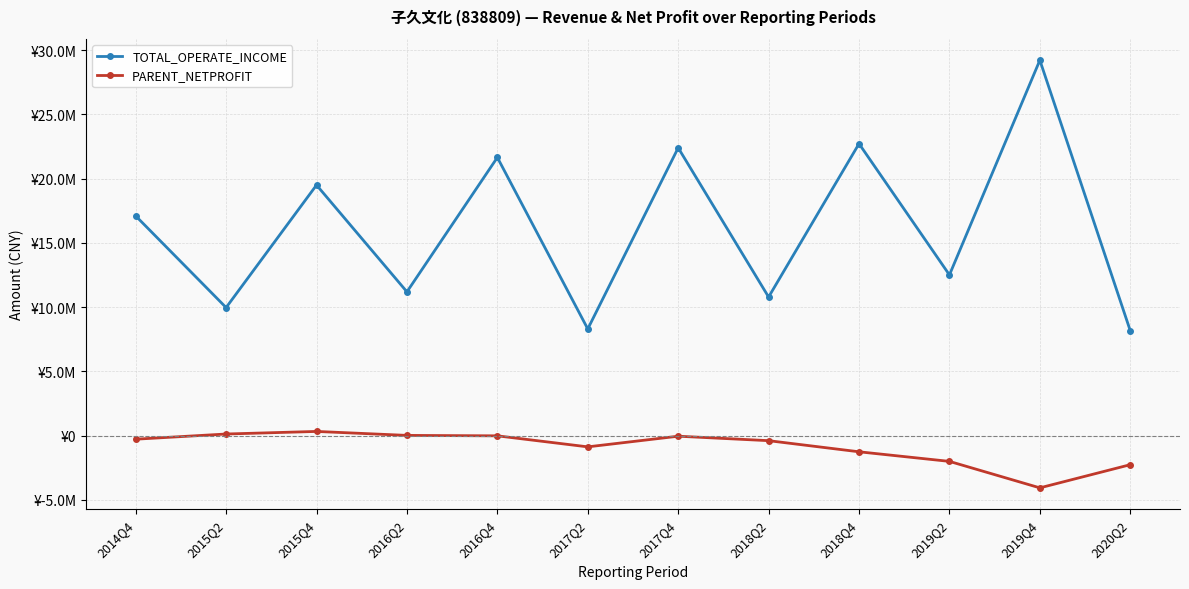

Reading left to right, list all the values displayed in this chart.

TOTAL_OPERATE_INCOME: 17099102.1	9965586.9	19504411.8	11190175.3	21653554.0	8301636.3	22402559.2	10786533.6	22723530.0	12508174.6	29223024.9	8162768.2
PARENT_NETPROFIT: -283335.0	120678.4	321168.9	12939.4	-21643.2	-879257.1	-49989.2	-397719.1	-1263576.8	-2010688.5	-4071676.0	-2267850.2